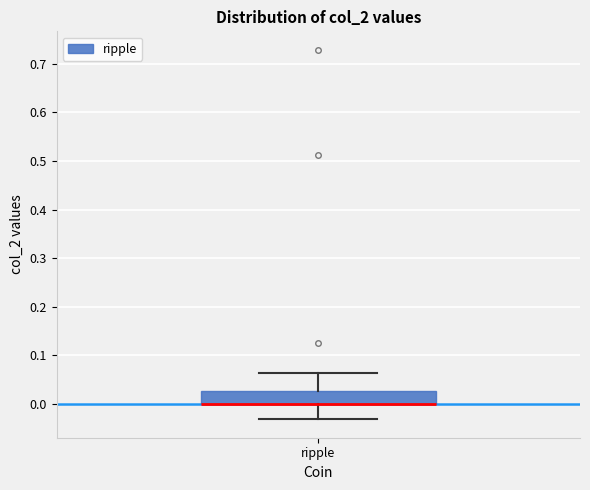

Where is the lower edge of the box for ripple on the y-axis? The values are not printed on the chart, so give them approximately, as read against the axis.

0.00